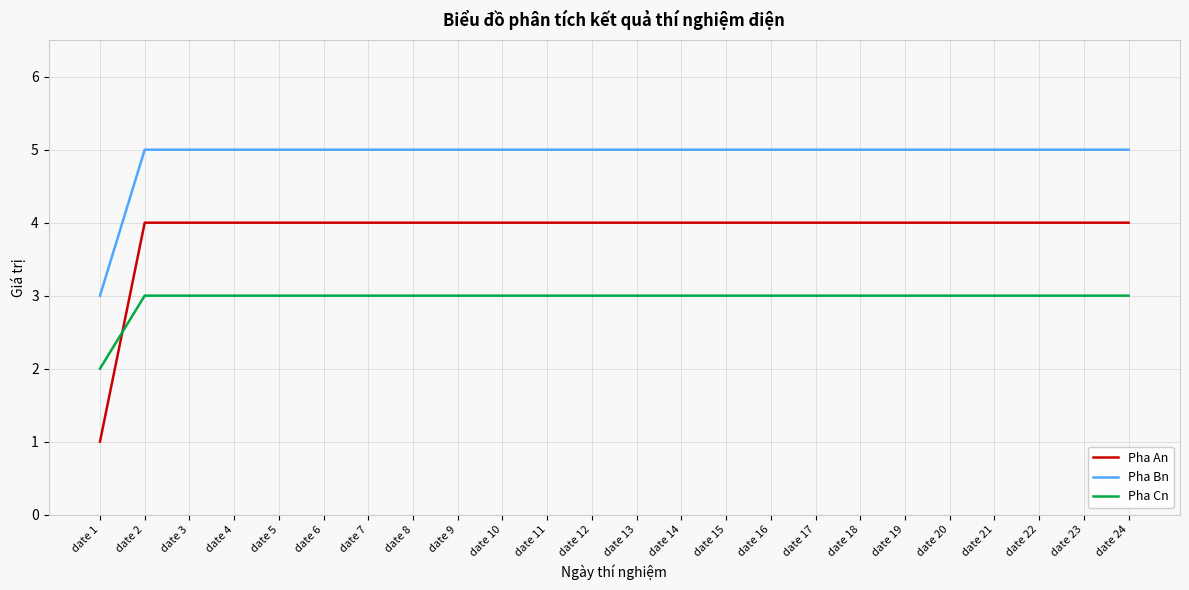

Is it true that Pha Cn equals 3 at date 18?

True